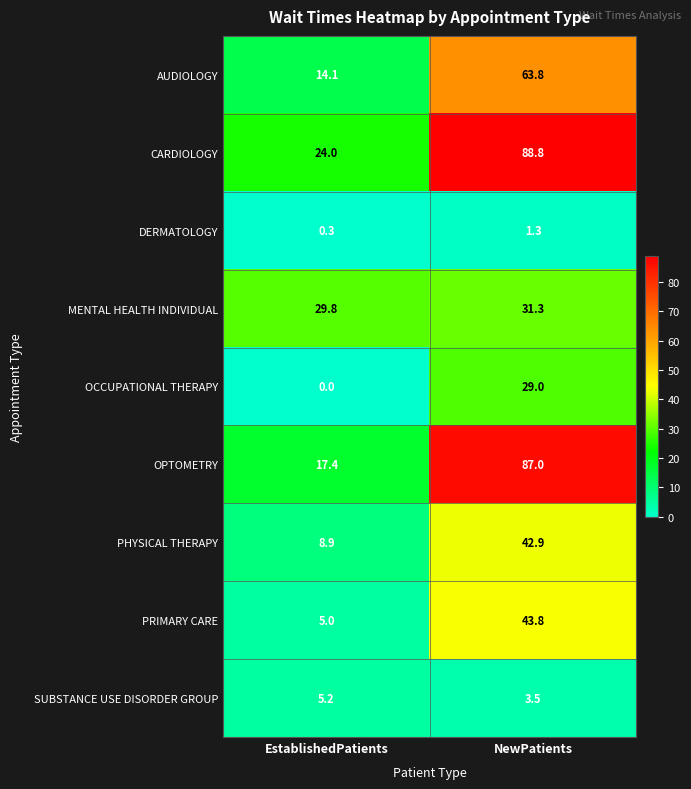

At which category is the sum across all series the highest?

NewPatients